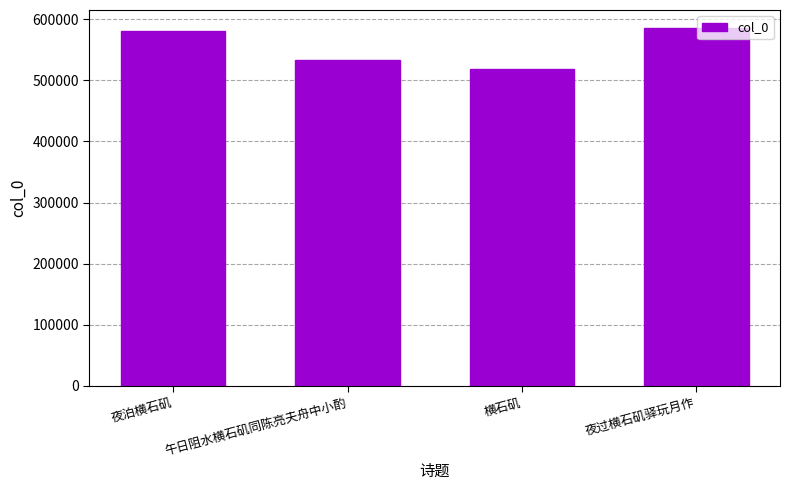

What is the difference between the second highest and second lowest values?

46872